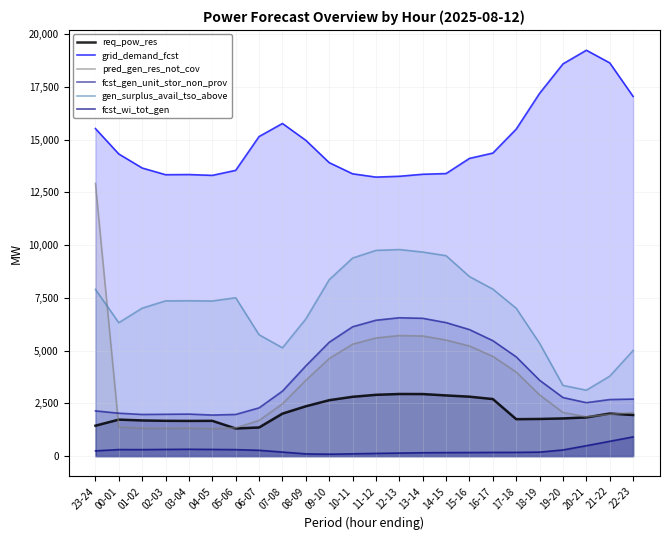

At how many categories does at least one series exceed 12618?

24